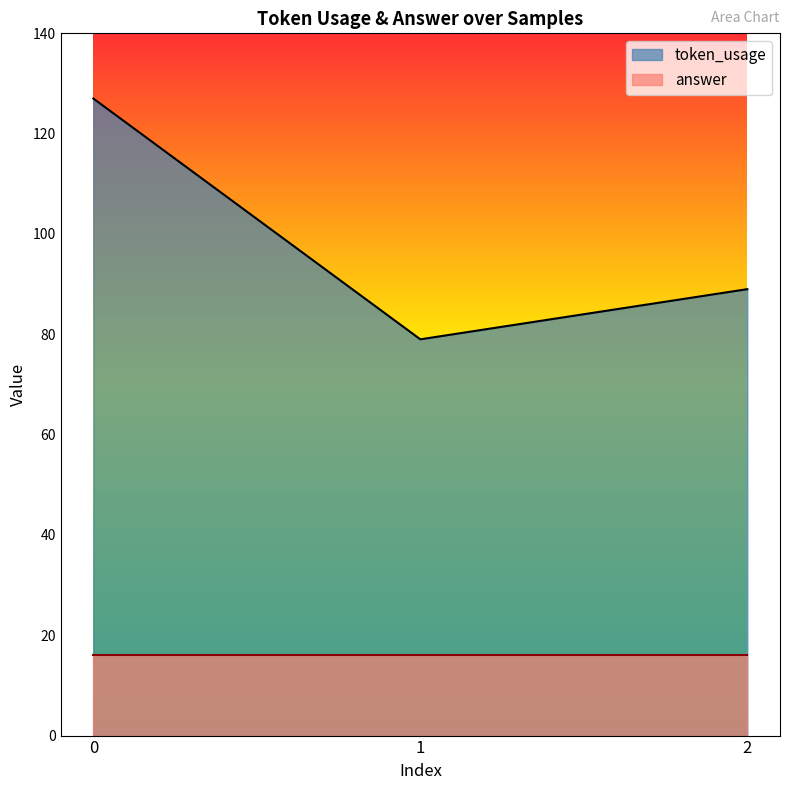

True or false: the data shows 89 at 2.

True